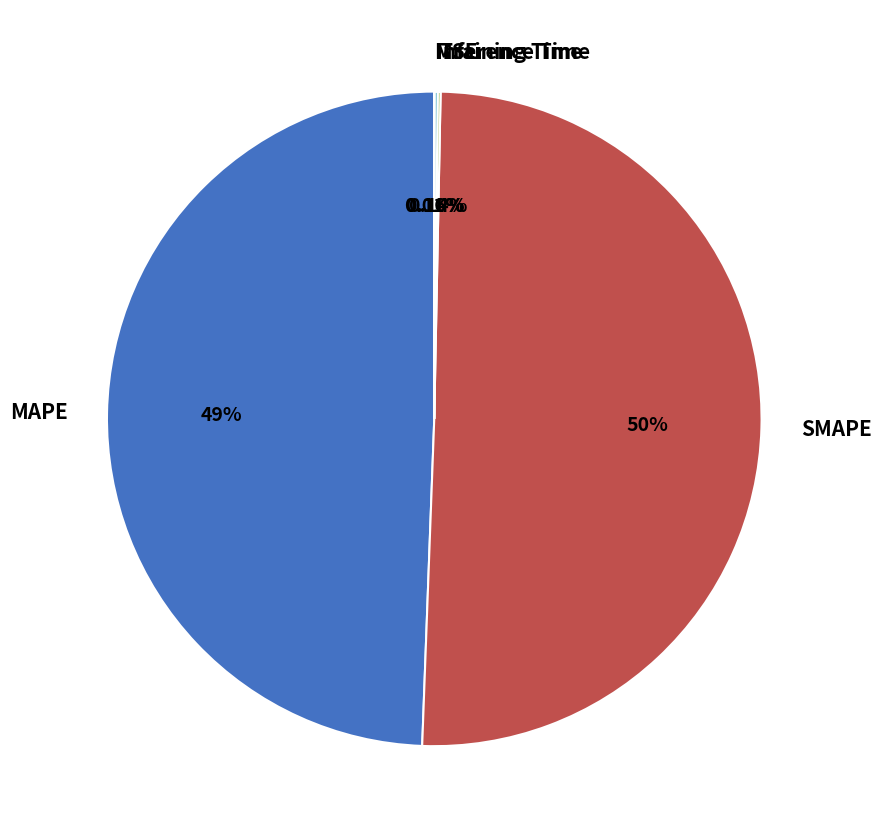

Combined, do MAPE and SMAPE account for over 50%?

Yes